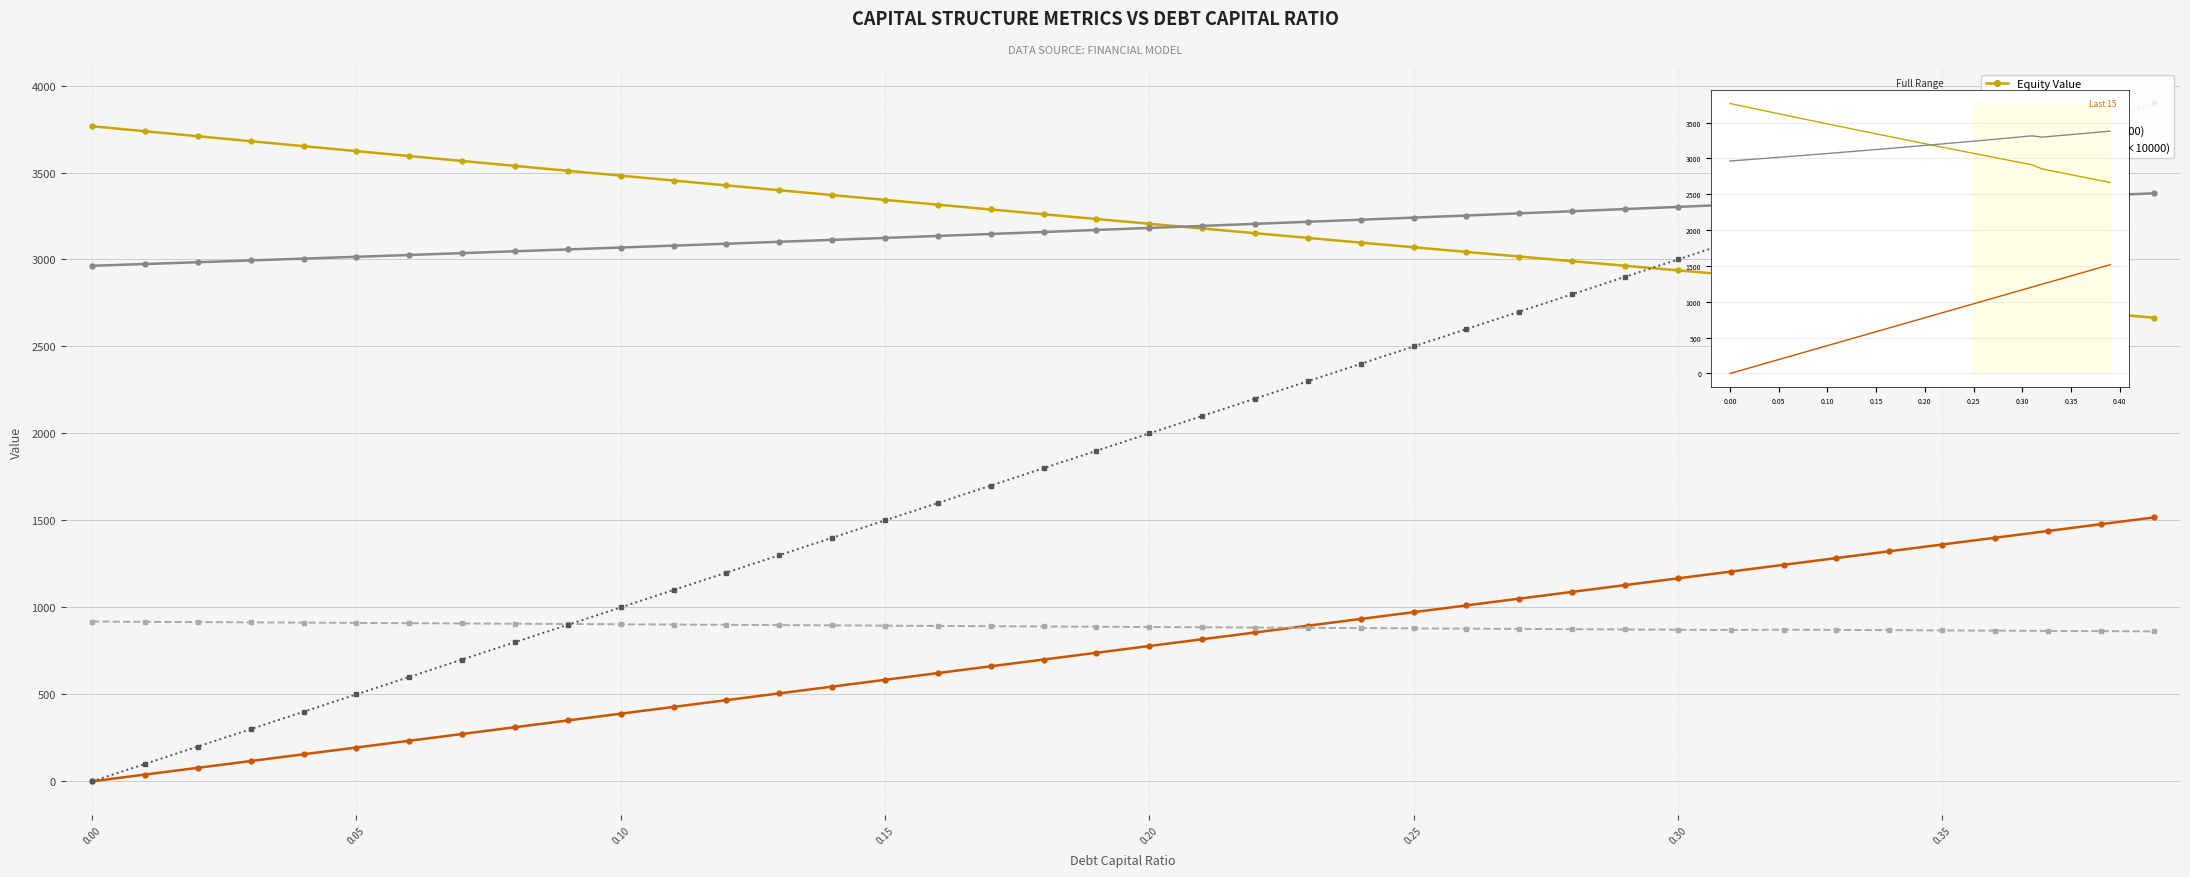

What is the highest value of the Enterprise Value series?

3380.3